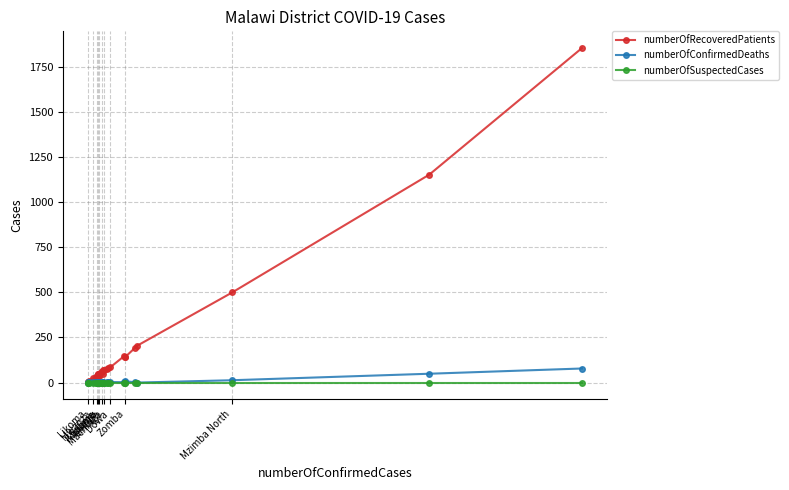

Which category has the lowest value in the numberOfRecoveredPatients series?

Likoma